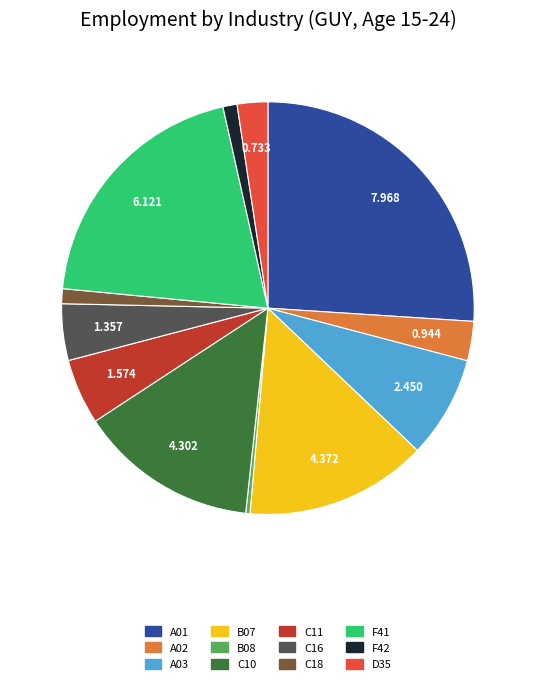

Does C11 represent more than half of the total?

No